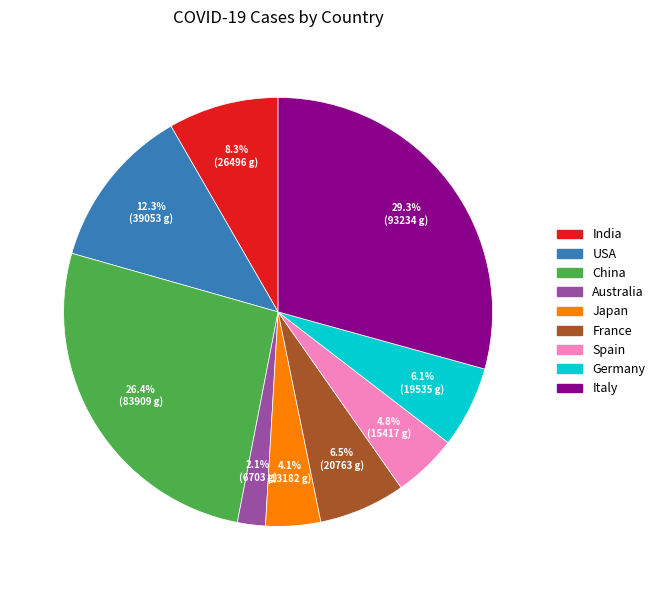

What is the largest slice in the pie chart?

Italy